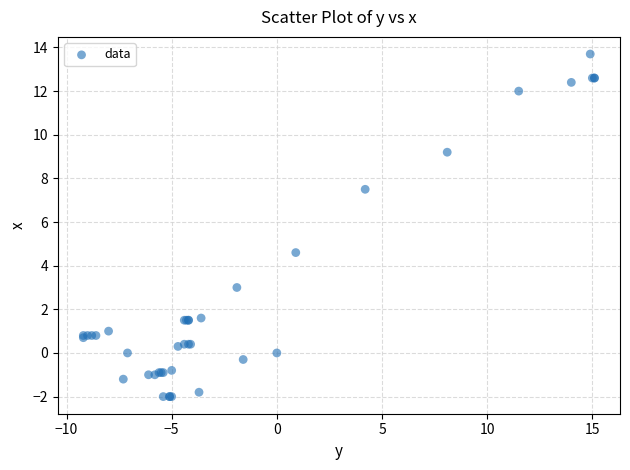

What Y value in the scatter plot is closest to 5?

4.6